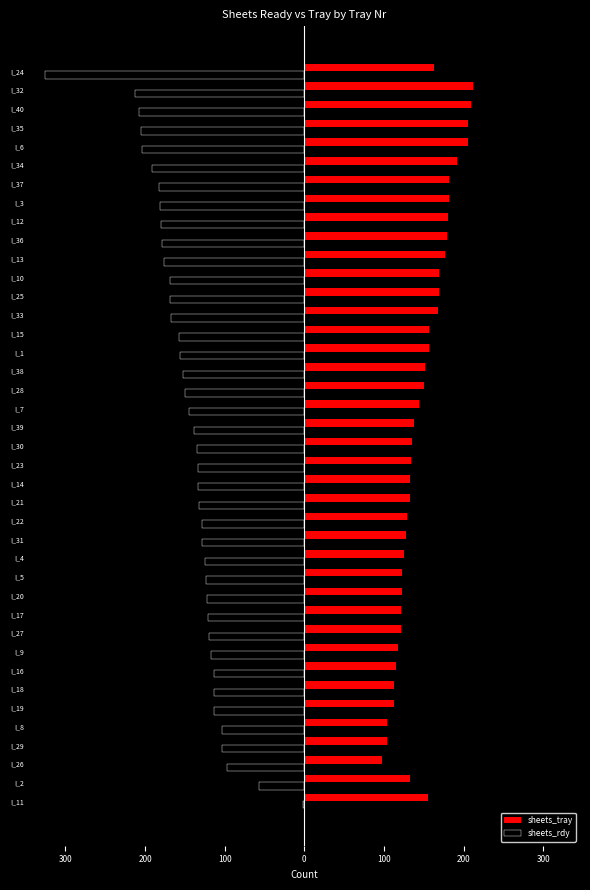

Which series has the largest range (max minus min)?

sheets_rdy